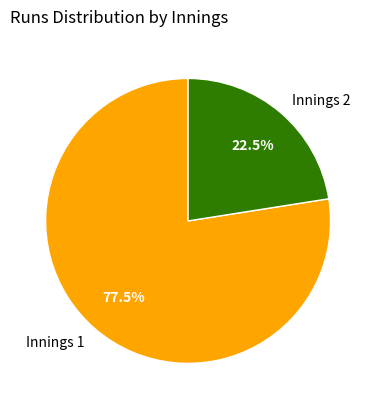

To the nearest percent, what is the combined percentage of Innings 2 and Innings 1?

100%